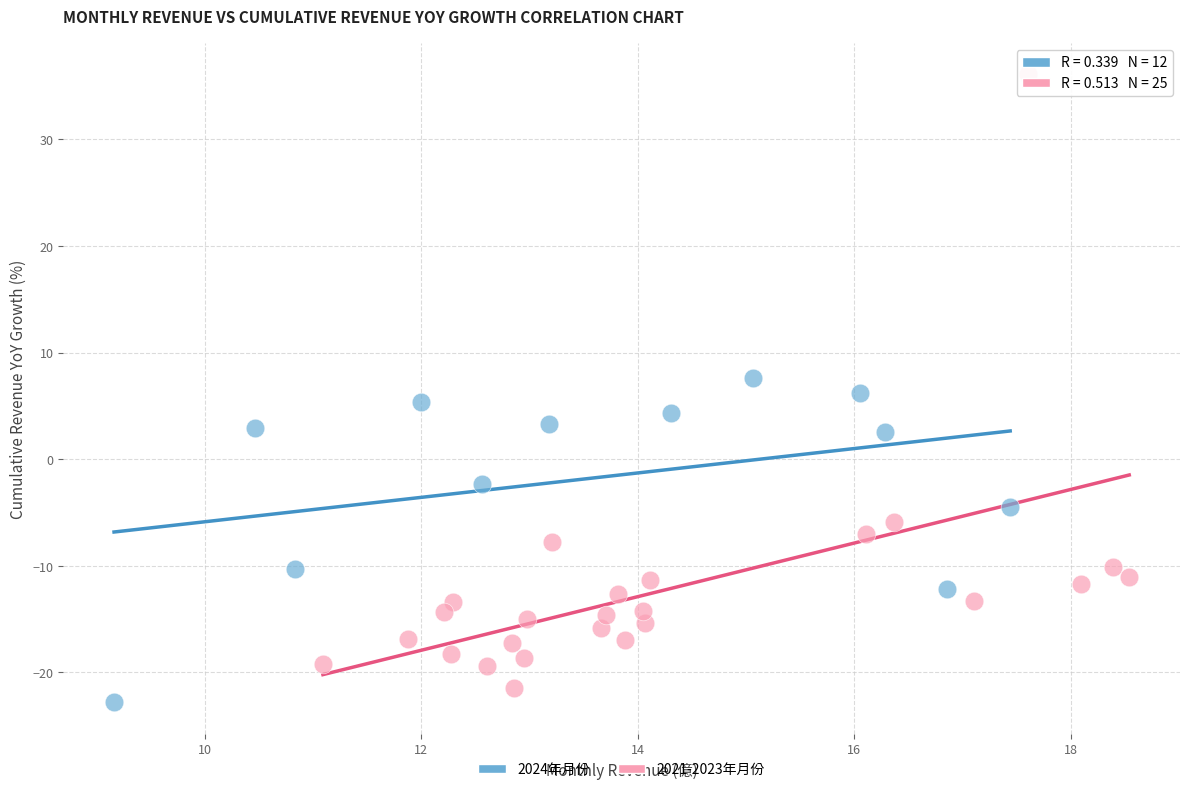

Which series has the largest Y range (max minus min)?

2021-2023年月份